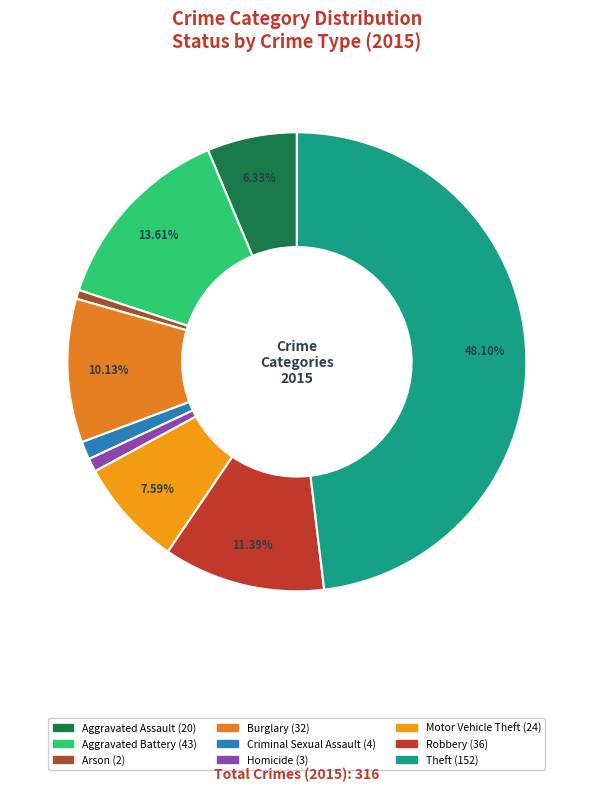

Count the number of slices in the pie.

9